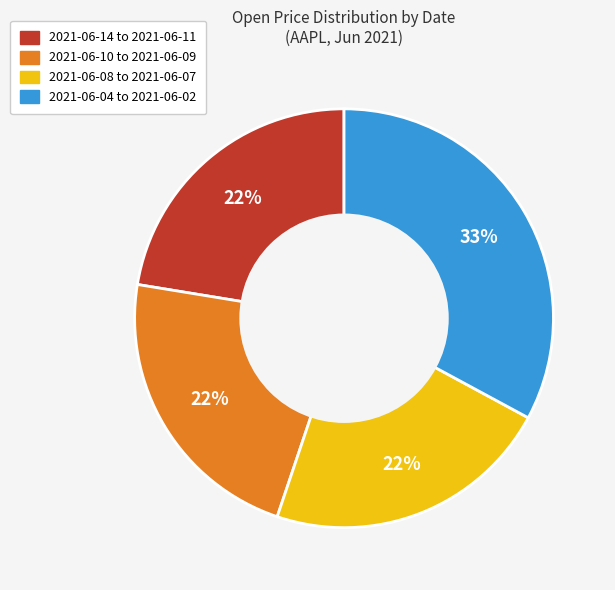

To the nearest percent, what is the average slice percentage?

25%